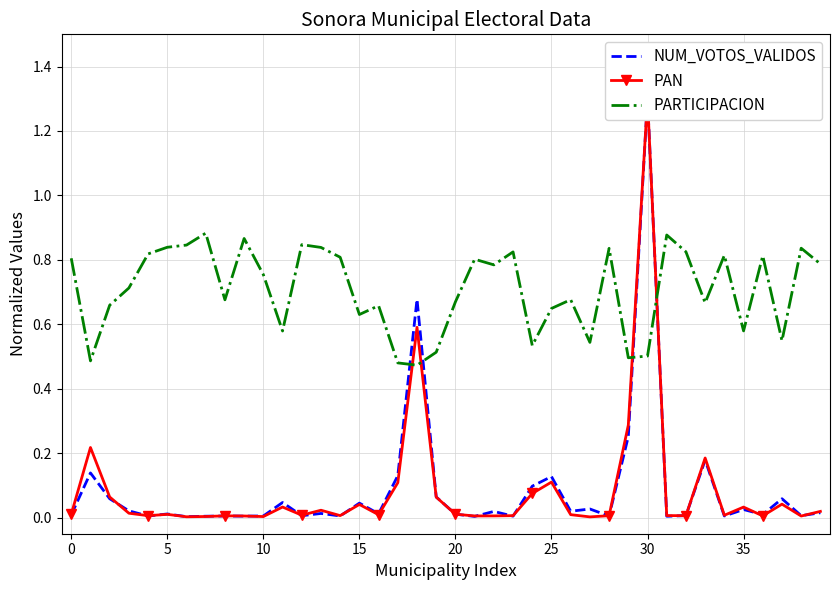

What are all the series names shown in the legend?

NUM_VOTOS_VALIDOS, PAN, PARTICIPACION